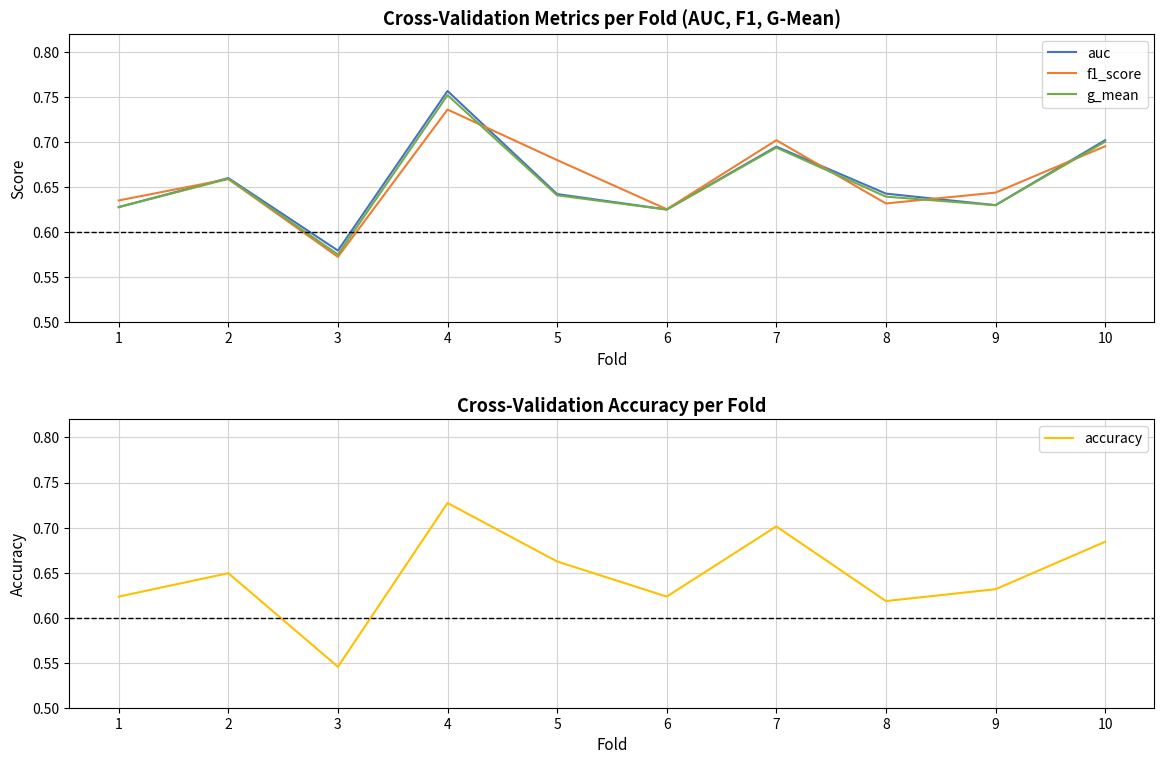

Is this an area chart (filled region under the line)?

No